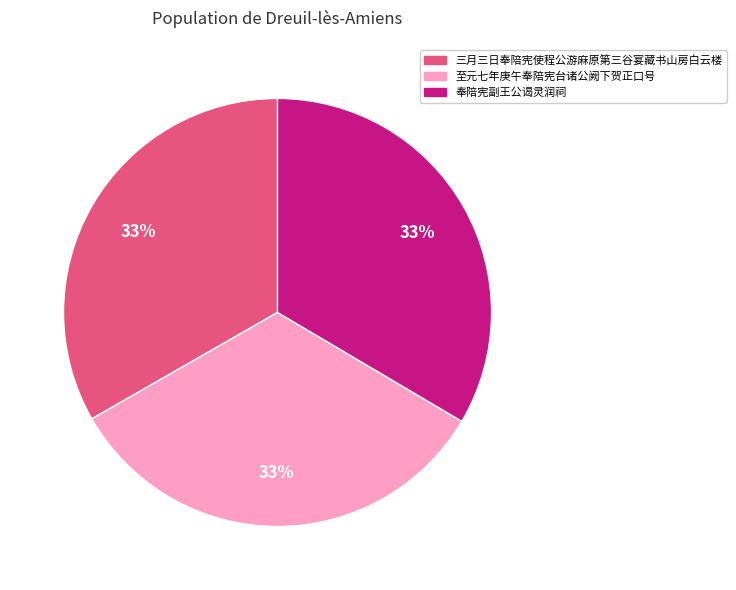

Do 至元七年庚午奉陪宪台诸公阙下贺正口号 and 奉陪宪副王公谒灵润祠 together represent more than half of the pie?

Yes